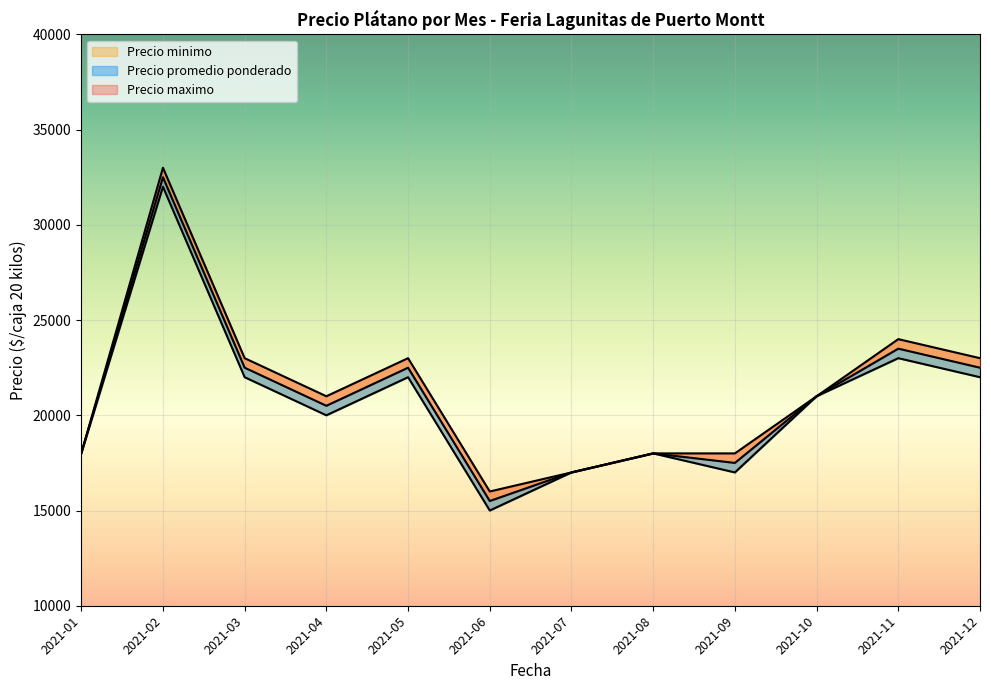

Reading left to right, extract all data points from this chart.

Precio promedio ponderado: 18000	32500	22500	20500	22500	15500	17000	18000	17500	21000	23500	22500
Precio maximo: 18000	33000	23000	21000	23000	16000	17000	18000	18000	21000	24000	23000
Precio minimo: 18000	32000	22000	20000	22000	15000	17000	18000	17000	21000	23000	22000